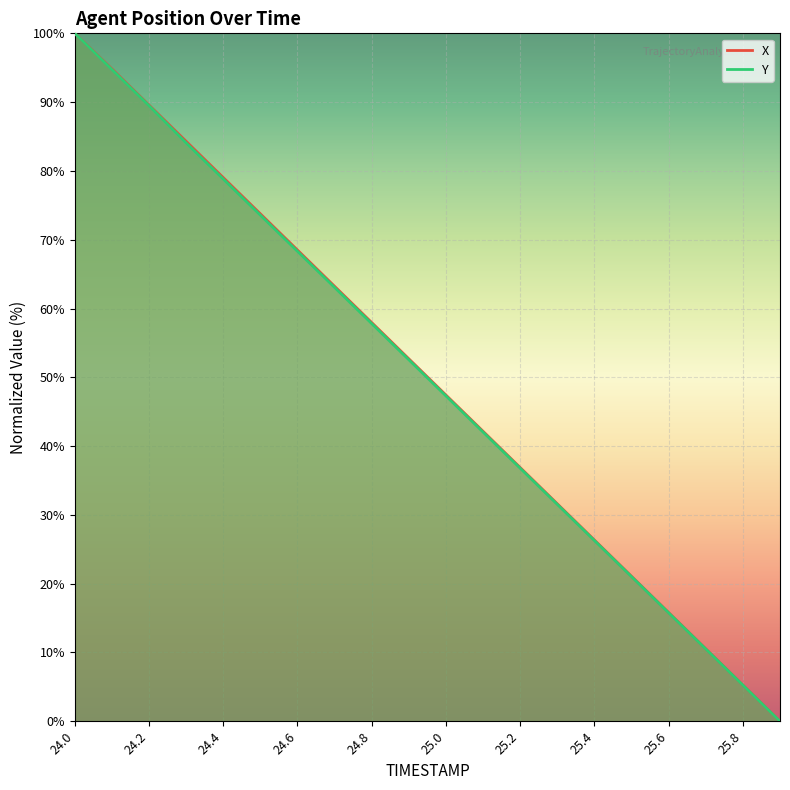

What is the total value across all series at 24.7?

126.3